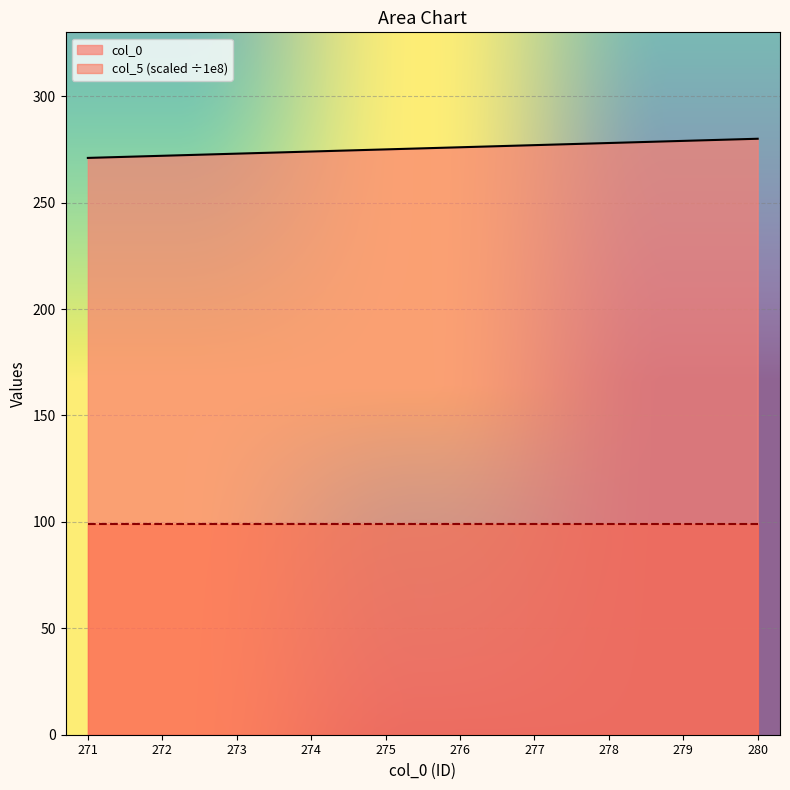

What is the sum of the values at 278 and 279?

557